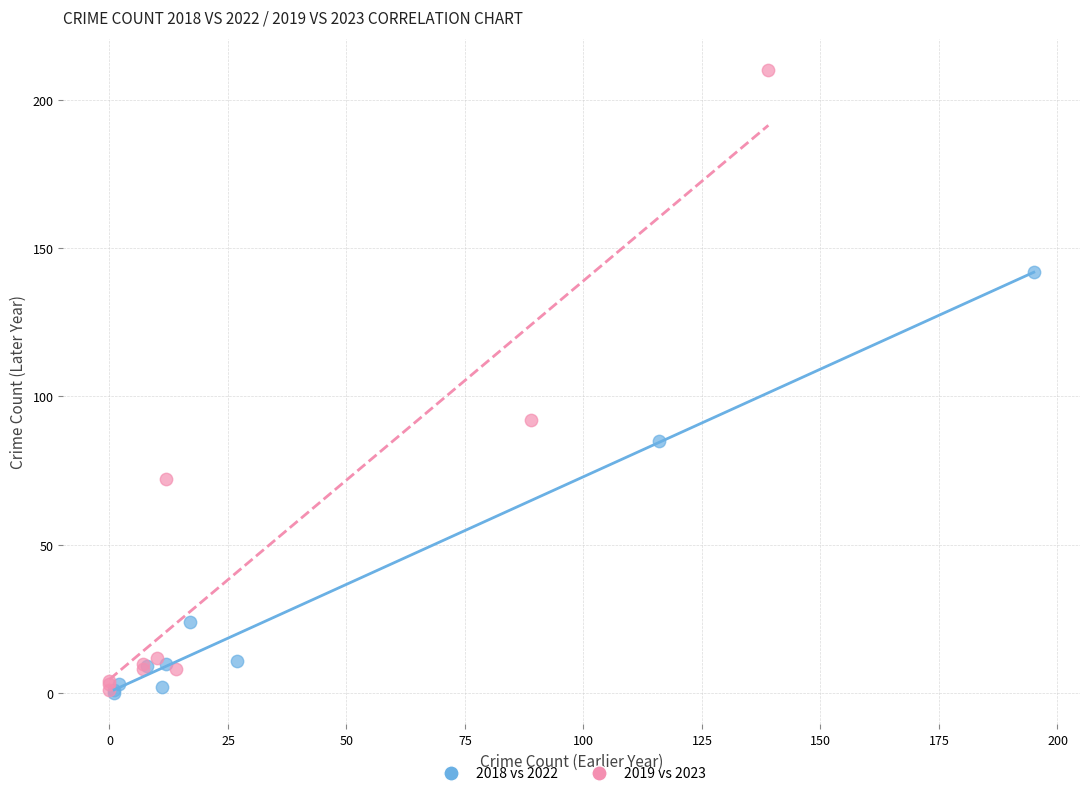

Which series reaches the maximum Y coordinate?

2019 vs 2023